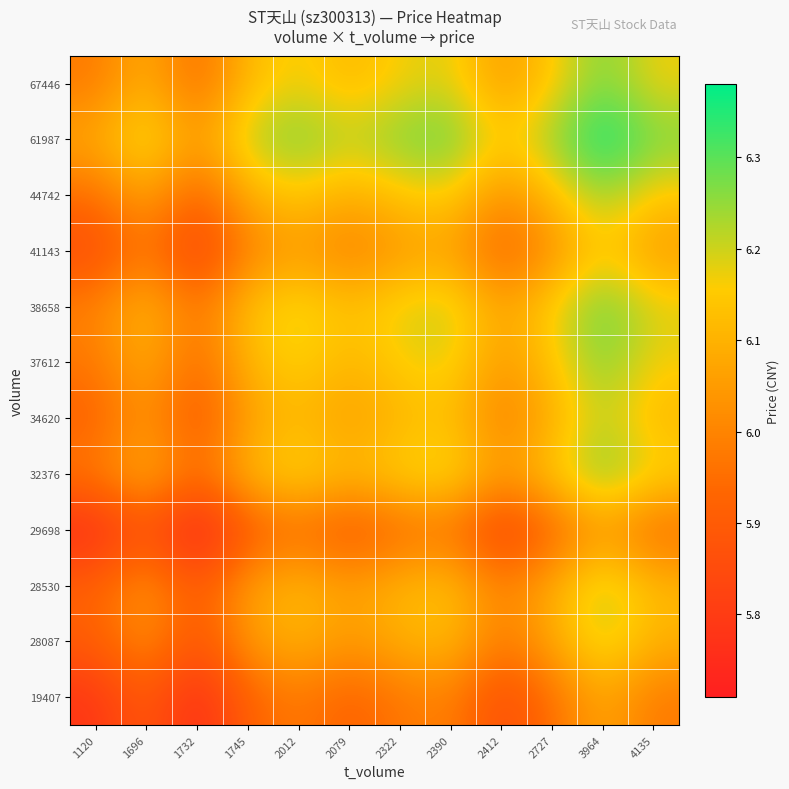

Reading left to right, list all the values displayed in this chart.

19407: 1120=5.8	1696=5.9	1732=5.7	1745=5.9	2012=6.0	2079=5.9	2322=6.0	2390=6.0	2412=5.8	2727=6.0	3964=6.1	4135=6.0
28087: 1120=5.9	1696=6.0	1732=5.9	1745=6.0	2012=6.1	2079=6.0	2322=6.1	2390=6.1	2412=6.0	2727=6.1	3964=6.2	4135=6.1
28530: 1120=5.9	1696=6.0	1732=5.9	1745=6.1	2012=6.1	2079=6.1	2322=6.1	2390=6.1	2412=6.0	2727=6.1	3964=6.2	4135=6.1
29698: 1120=5.7	1696=5.9	1732=5.7	1745=5.9	2012=5.9	2079=5.9	2322=5.9	2390=6.0	2412=5.8	2727=5.9	3964=6.0	4135=5.9
32376: 1120=6.0	1696=6.1	1732=5.9	1745=6.1	2012=6.2	2079=6.1	2322=6.2	2390=6.2	2412=6.0	2727=6.2	3964=6.3	4135=6.2
34620: 1120=5.9	1696=6.0	1732=5.9	1745=6.1	2012=6.1	2079=6.0	2322=6.1	2390=6.1	2412=6.0	2727=6.1	3964=6.2	4135=6.1
37612: 1120=6.0	1696=6.1	1732=5.9	1745=6.1	2012=6.2	2079=6.1	2322=6.2	2390=6.2	2412=6.0	2727=6.1	3964=6.3	4135=6.2
38658: 1120=6.0	1696=6.1	1732=6.0	1745=6.1	2012=6.2	2079=6.1	2322=6.2	2390=6.2	2412=6.1	2727=6.2	3964=6.3	4135=6.2
41143: 1120=5.8	1696=6.0	1732=5.8	1745=6.0	2012=6.0	2079=6.0	2322=6.0	2390=6.1	2412=5.9	2727=6.0	3964=6.2	4135=6.0
44742: 1120=6.0	1696=6.1	1732=5.9	1745=6.1	2012=6.2	2079=6.1	2322=6.1	2390=6.2	2412=6.0	2727=6.1	3964=6.2	4135=6.1
61987: 1120=6.1	1696=6.2	1732=6.0	1745=6.2	2012=6.3	2079=6.2	2322=6.3	2390=6.3	2412=6.2	2727=6.2	3964=6.4	4135=6.3
67446: 1120=6.0	1696=6.1	1732=5.9	1745=6.1	2012=6.2	2079=6.1	2322=6.2	2390=6.2	2412=6.0	2727=6.1	3964=6.3	4135=6.2